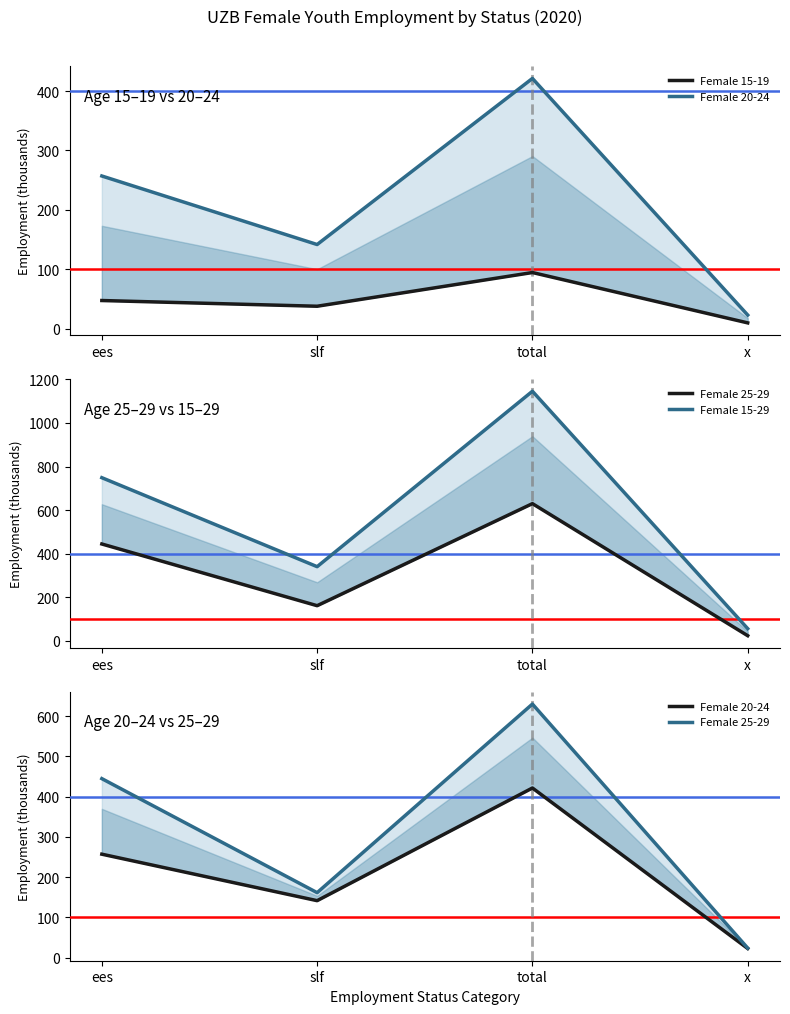

The value of Female 15-29 at x is 81.2. True or false?

False